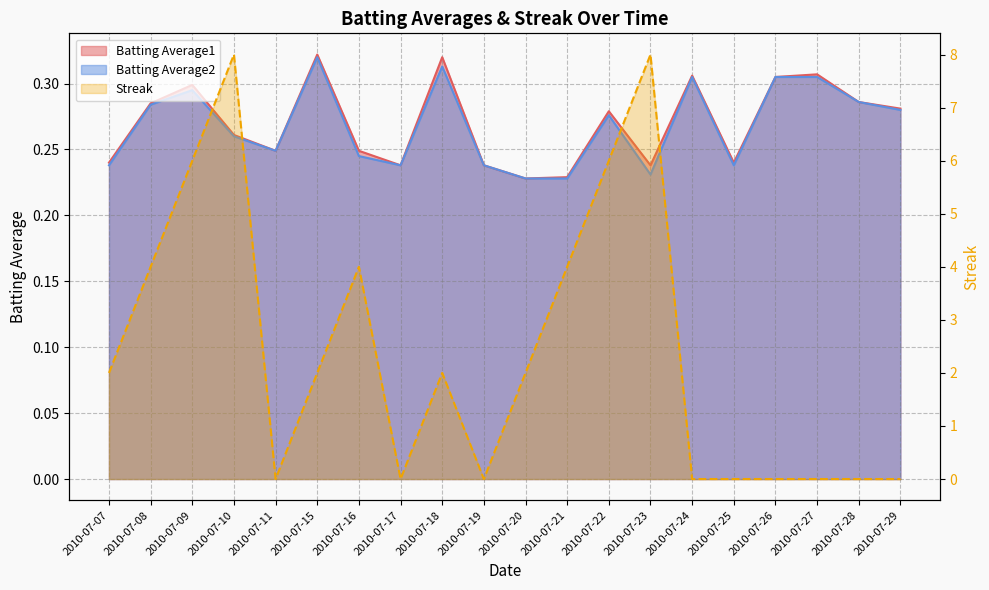

Reading right to left, list all the values displayed in this chart.

Batting Average1: 0.3	0.3	0.3	0.3	0.2	0.3	0.2	0.3	0.2	0.2	0.2	0.3	0.2	0.2	0.3	0.2	0.3	0.3	0.3	0.2
Batting Average2: 0.3	0.3	0.3	0.3	0.2	0.3	0.2	0.3	0.2	0.2	0.2	0.3	0.2	0.2	0.3	0.2	0.3	0.3	0.3	0.2
Streak: 0.0	0.0	0.0	0.0	0.0	0.0	8.0	6.0	4.0	2.0	0.0	2.0	0.0	4.0	2.0	0.0	8.0	6.0	4.0	2.0